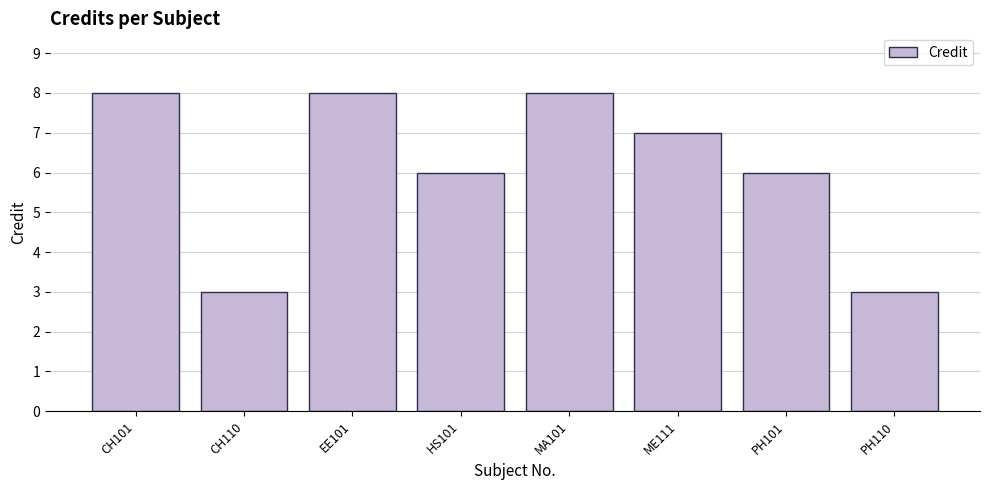

Approximately how many times larger is the value at MA101 compared to HS101?

1.3